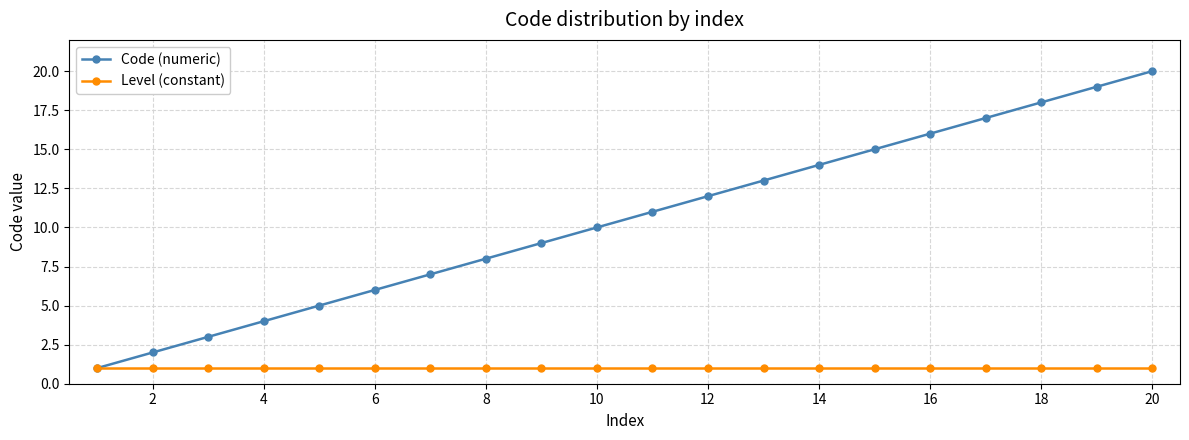

What is the maximum value shown in the chart?

20